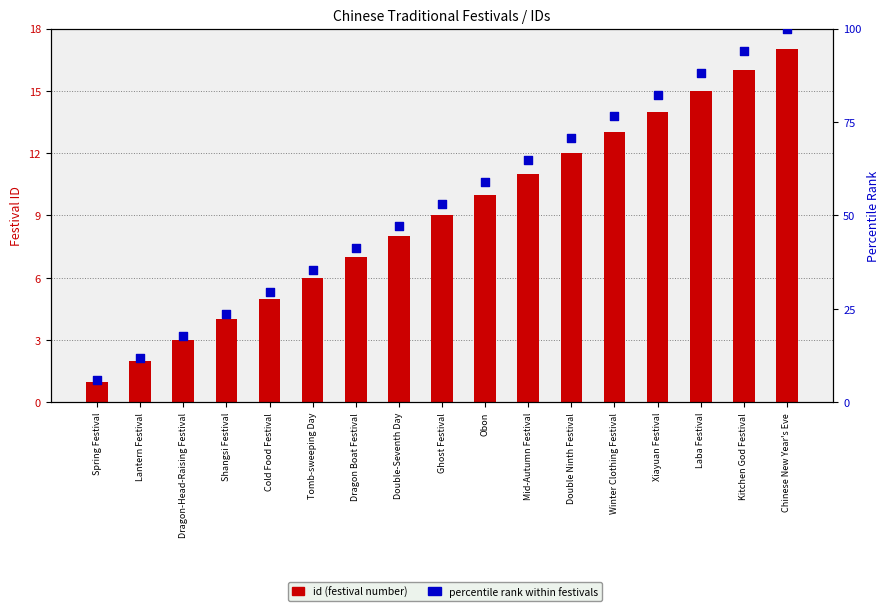

Is the value of id (festival number) at Winter Clothing Festival greater than the value of percentile rank within festivals at Obon?

No